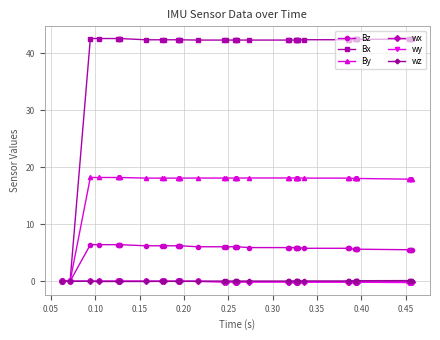

Which series has the largest range (max minus min)?

Bx